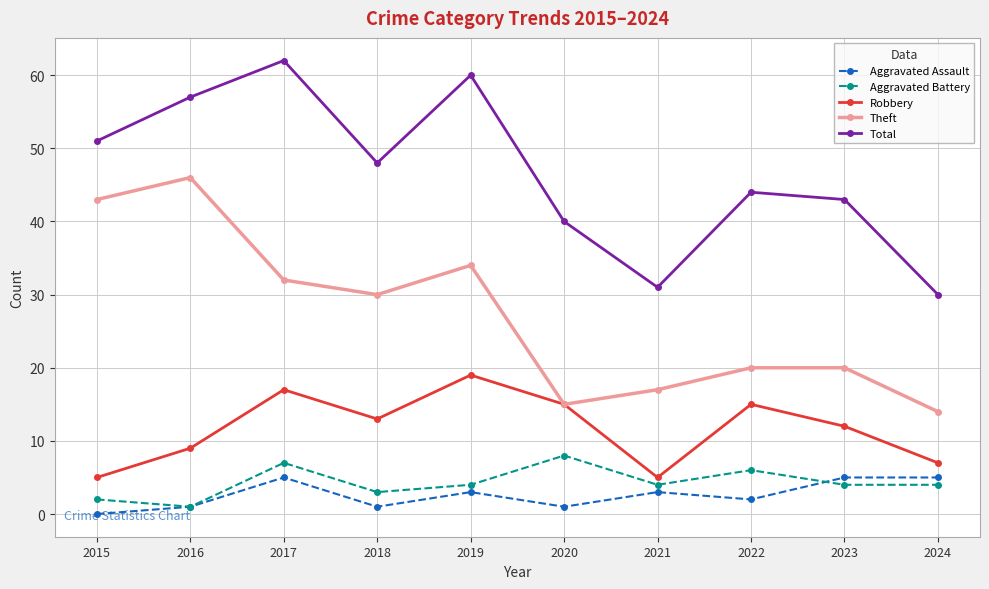

Is it true that Total equals 26 at 2015?

False